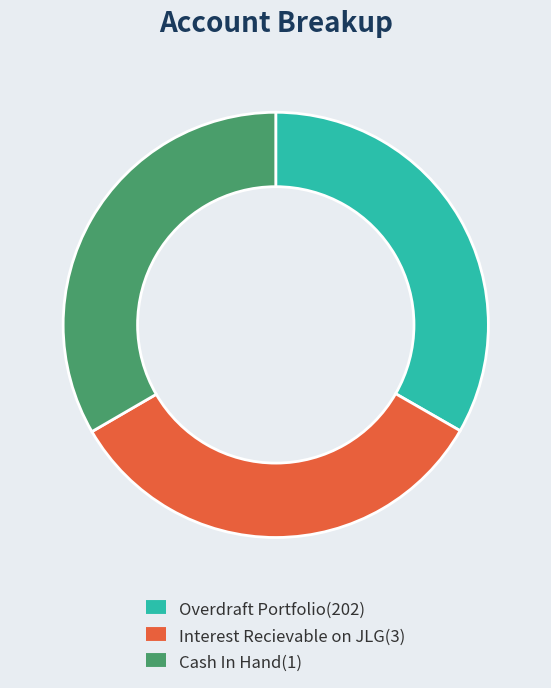

The Cash In Hand(1) slice represents 22% of the pie. True or false?

False